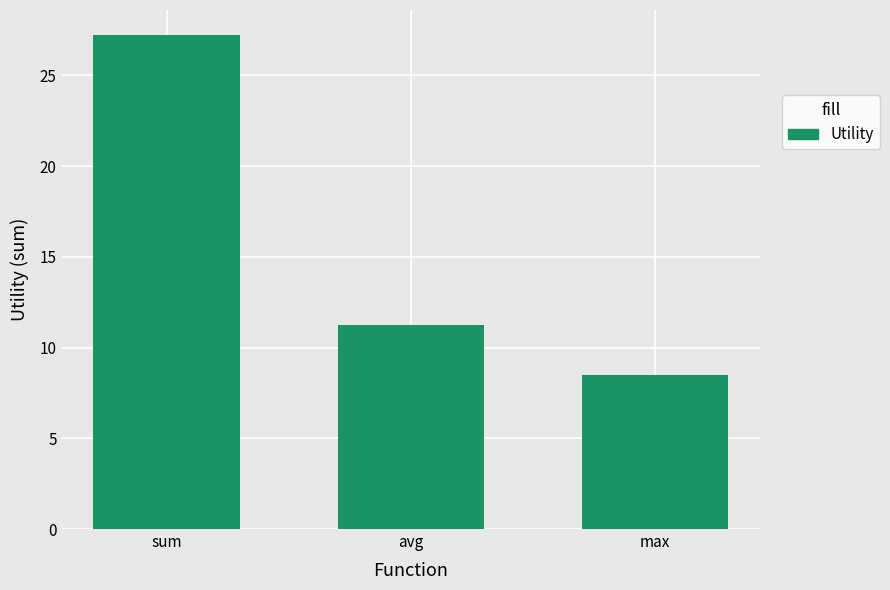

Are the bars grouped side by side (vs. stacked)?

No